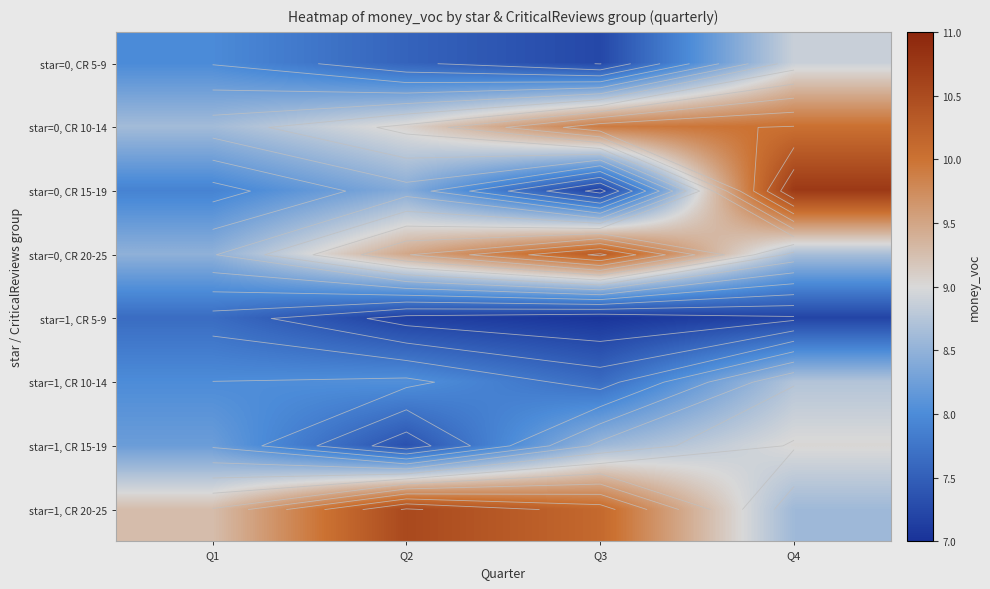

The star=0, CR 5-9 series shows 8.0 at Q1. True or false?

True